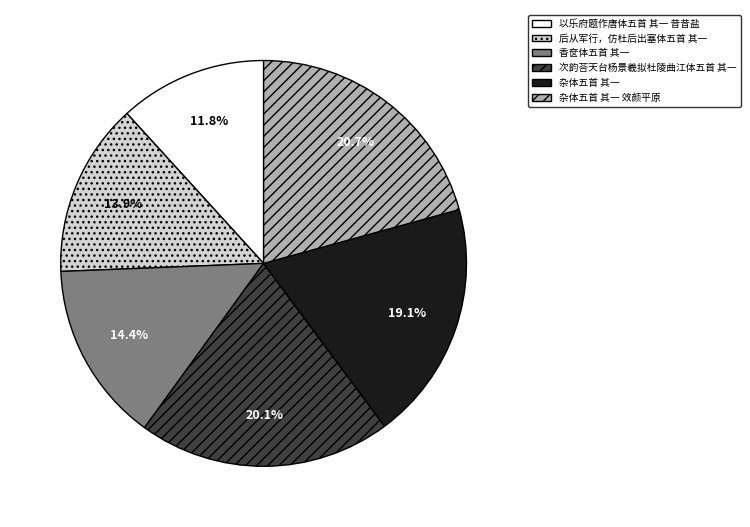

Rank the categories by value from lowest to highest.

以乐府题作唐体五首 其一 昔昔盐, 后从军行，仿杜后出塞体五首 其一, 香奁体五首 其一, 杂体五首 其一, 次韵荅天台杨景羲拟杜陵曲江体五首 其一, 杂体五首 其一 效颜平原